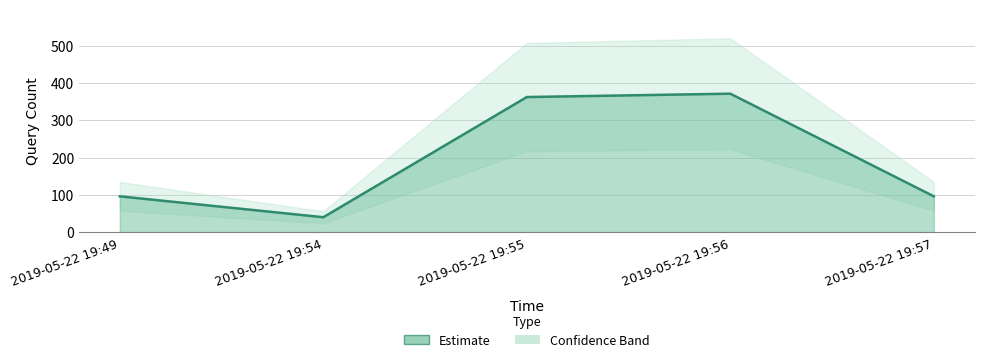

What is the difference between the second highest and second lowest values?

266